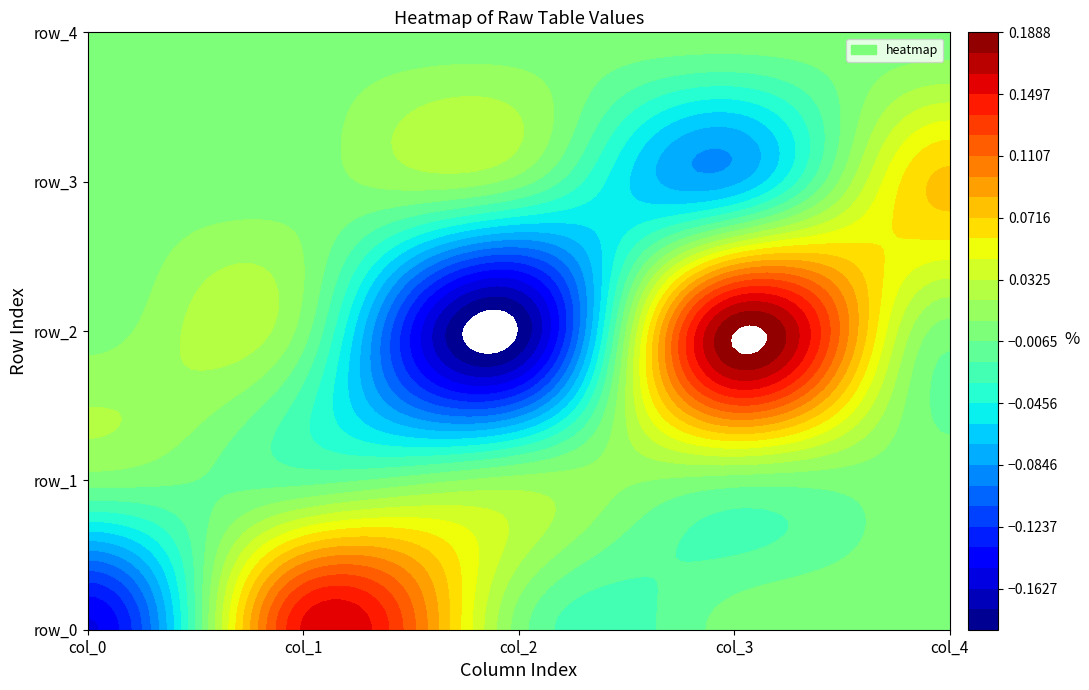

Reading right to left, extract all data points from this chart.

row_0: 4=0.0	3=0.0	2=0.0	1=0.2	0=-0.2
row_1: 4=0.0	3=0.0	2=0.0	1=-0.0	0=0.0
row_2: 4=0.0	3=0.2	2=-0.2	1=0.0	0=0.0
row_3: 4=0.1	3=-0.1	2=0.0	1=0.0	0=0.0
row_4: 4=0.0	3=0.0	2=0.0	1=0.0	0=0.0